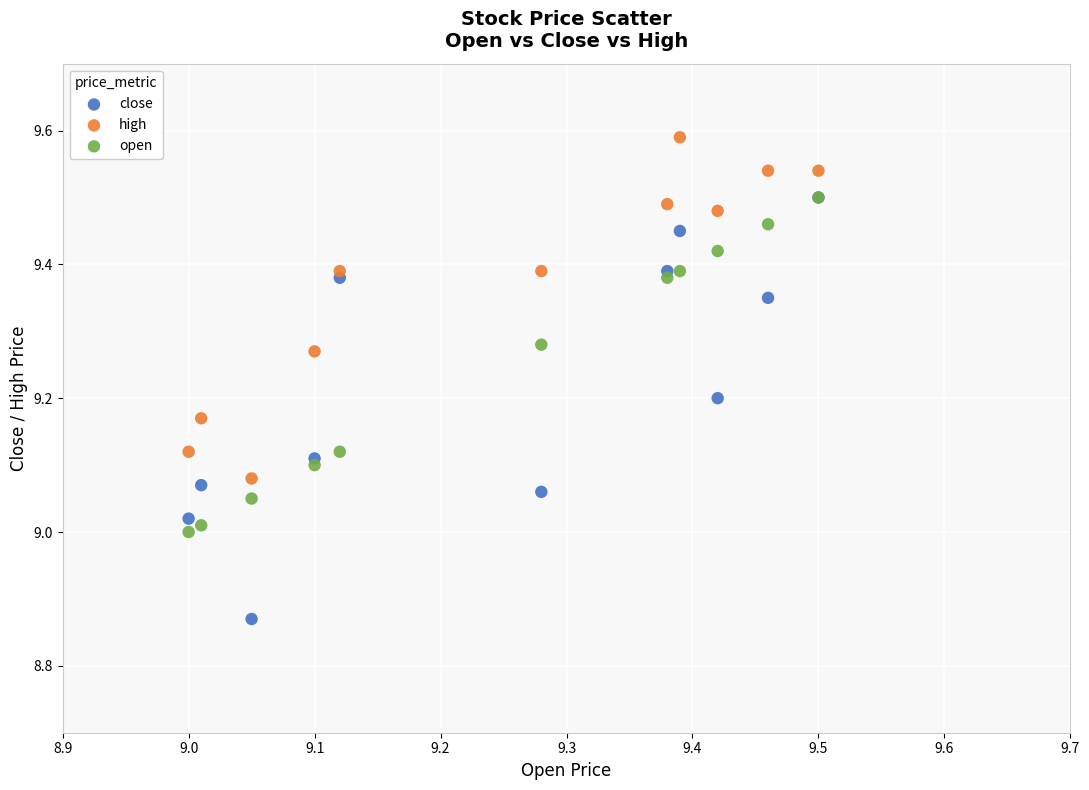

Which series has the largest Y range (max minus min)?

close